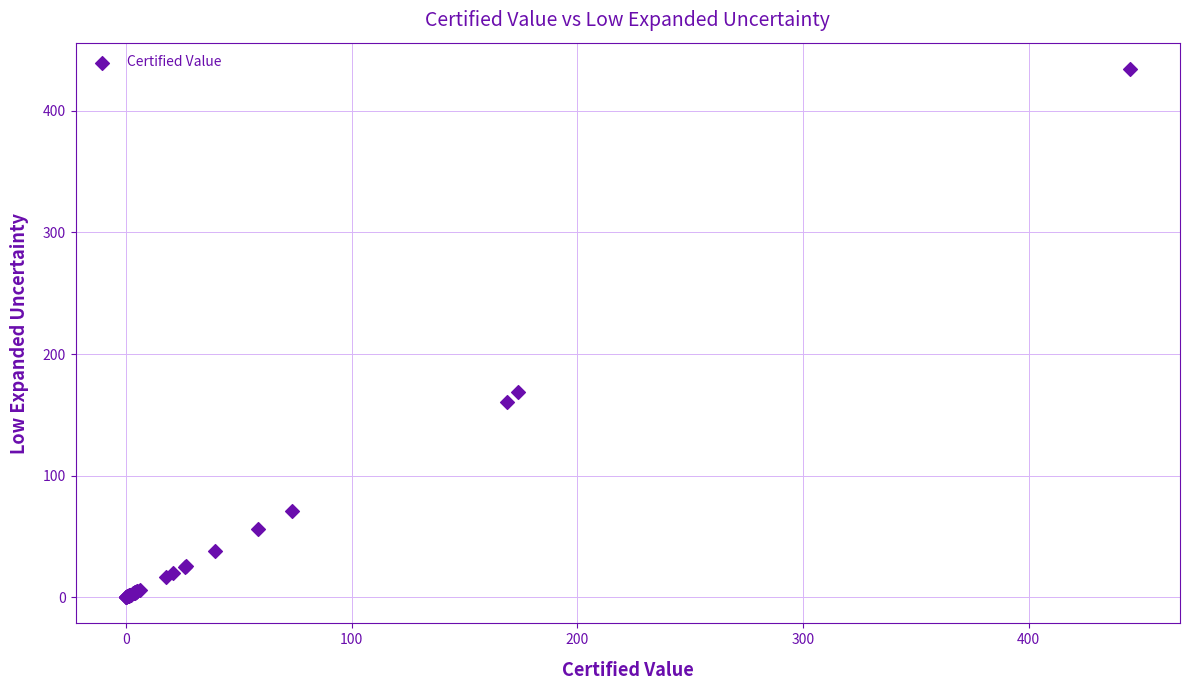

What Y value in the scatter plot is closest to 217?

168.9